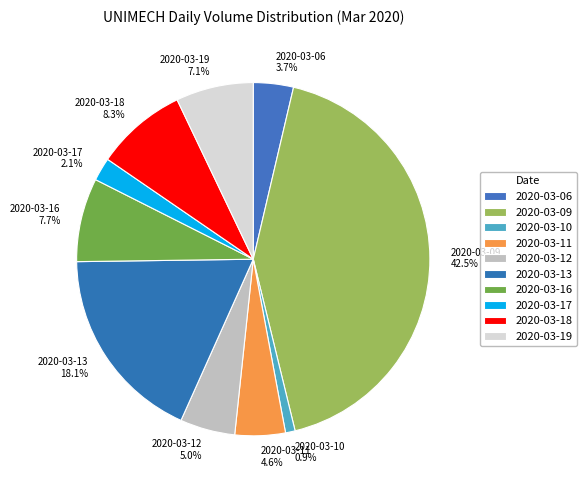

What is the ratio of the value at 2020-03-12 to the value at 2020-03-11?

1.1